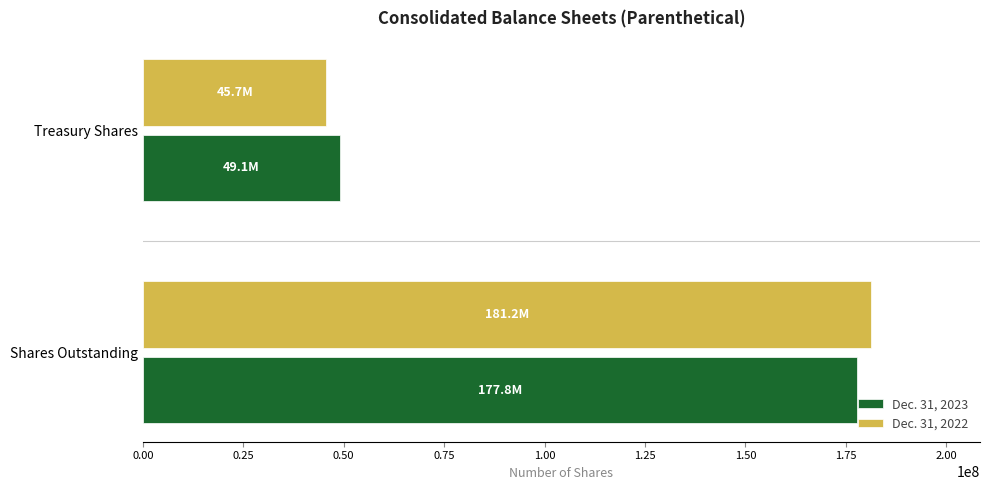

What is the sum of all Dec. 31, 2022 values?

226900000